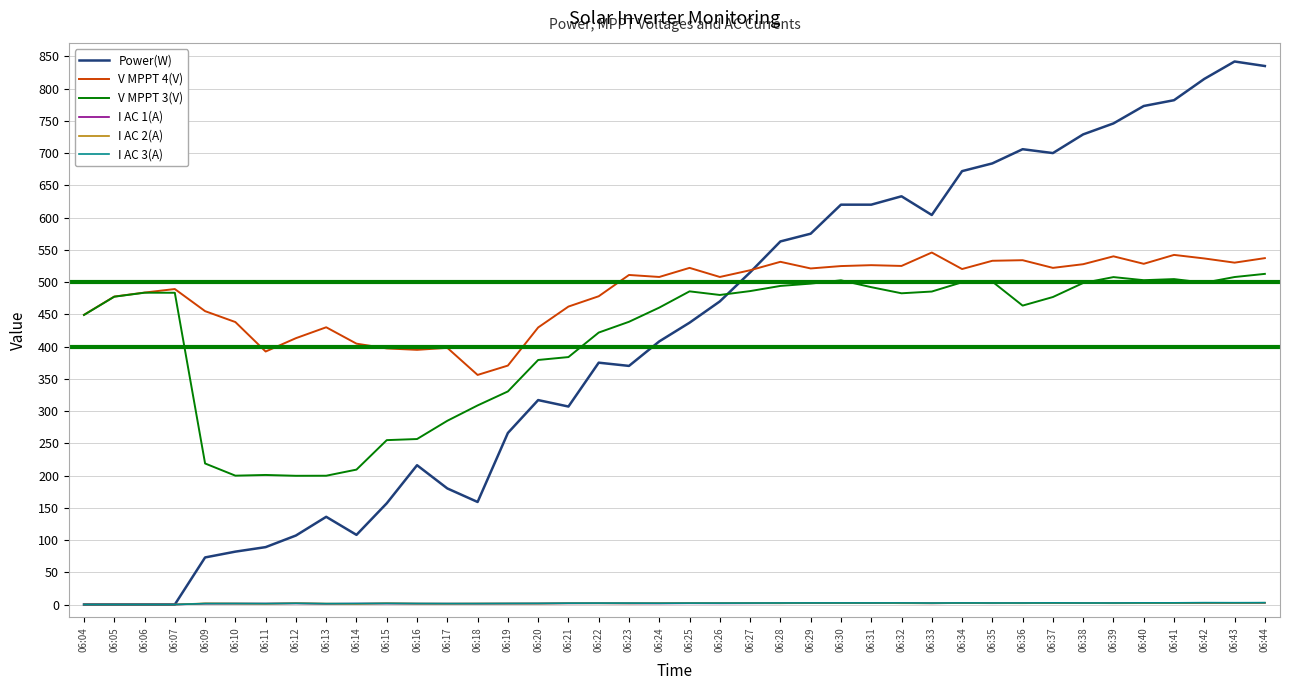

True or false: I AC 2(A) and V MPPT 4(V) intersect in this chart.

False